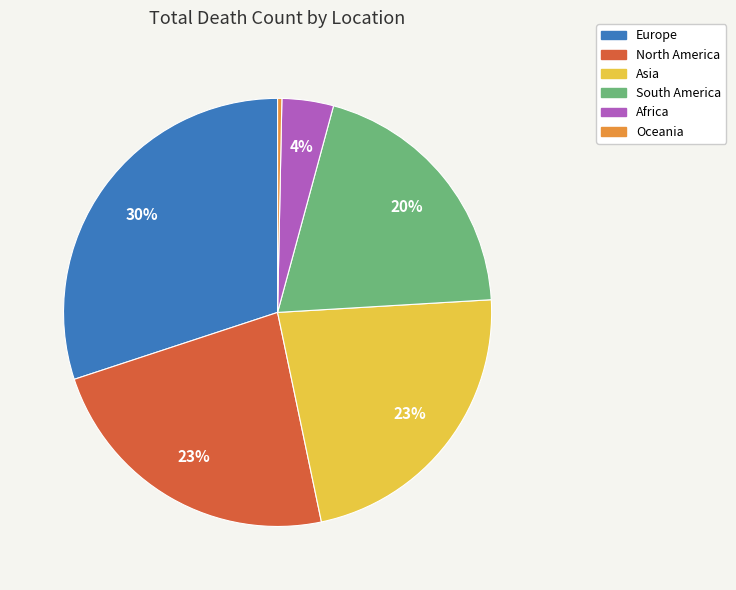

Which has a higher value, Europe or Africa?

Europe